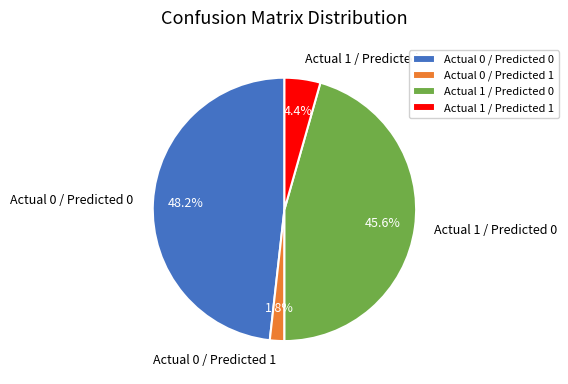

Rank the categories by value from highest to lowest.

Actual 0 / Predicted 0, Actual 1 / Predicted 0, Actual 1 / Predicted 1, Actual 0 / Predicted 1